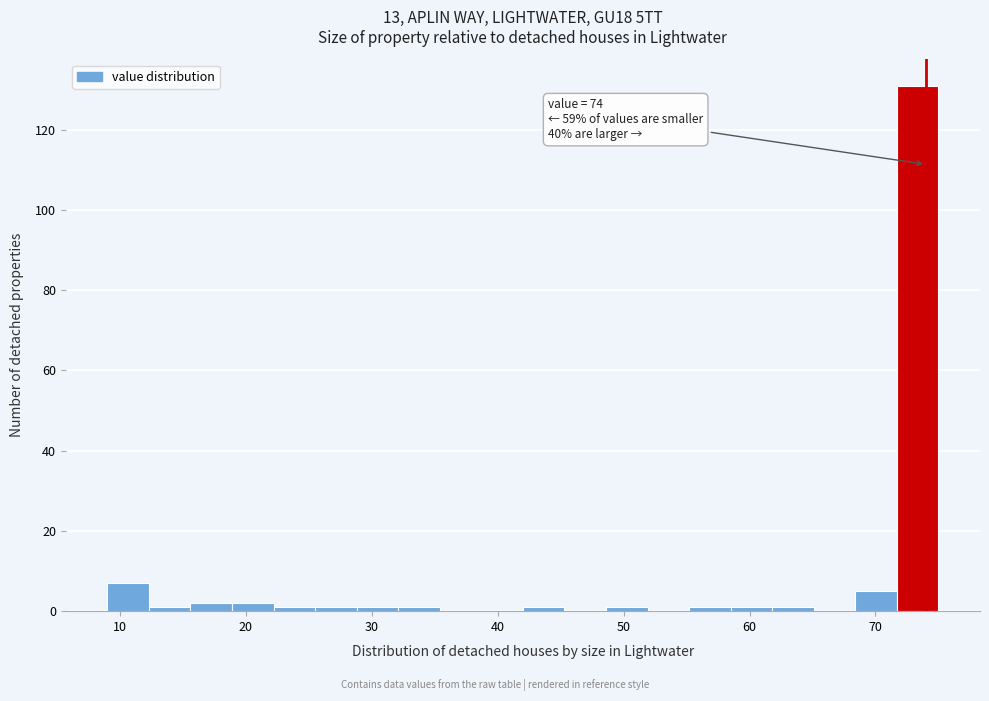

Read against the x-axis, roughly where is the centre of the tallest bar?

73